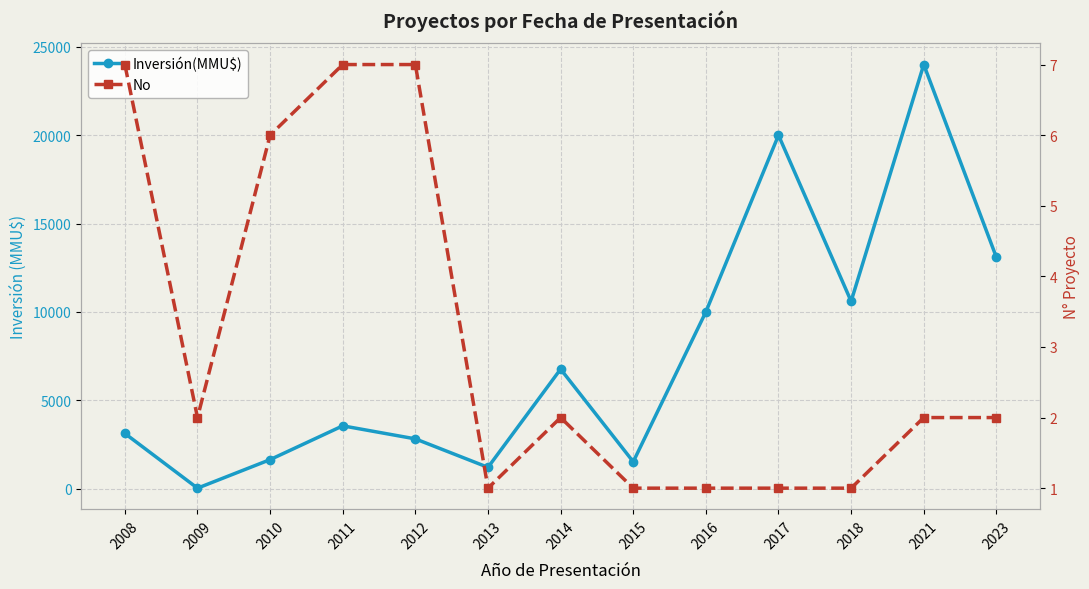

Reading left to right, transcribe all the data shown in this chart.

Inversión(MMU$): 3120	22	1637	3550	2812	1200	6760	1516	10000	20000	10600	24000	13090
No: 7	2	6	7	7	1	2	1	1	1	1	2	2